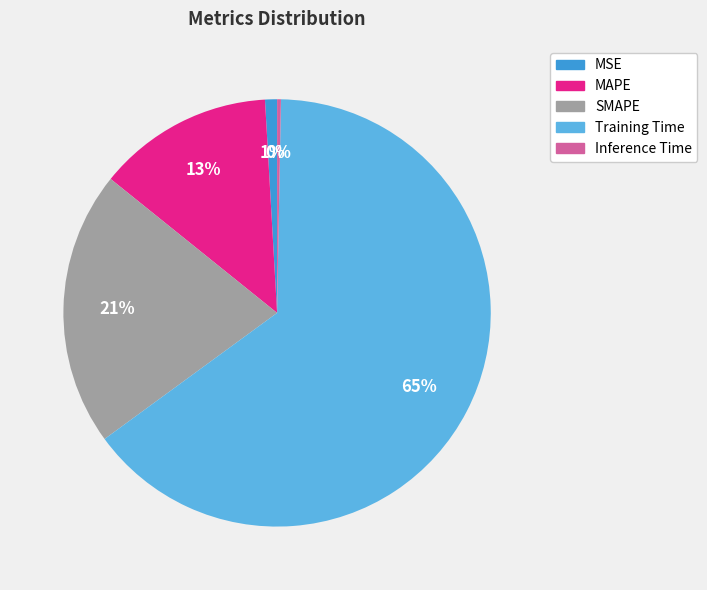

Count the number of slices in the pie.

5